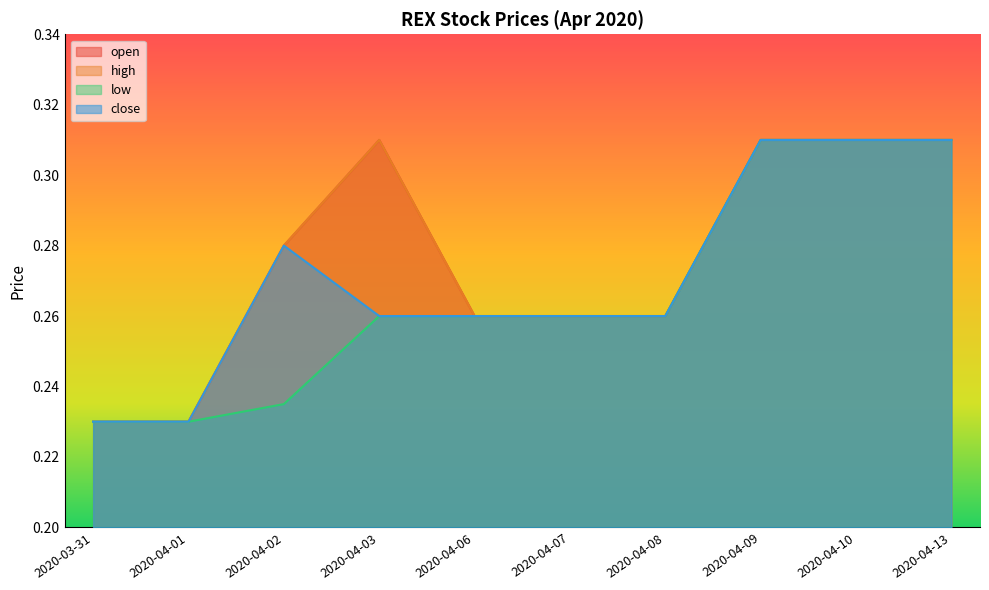

Is the value of high at 2020-04-13 greater than the value of low at 2020-04-02?

Yes